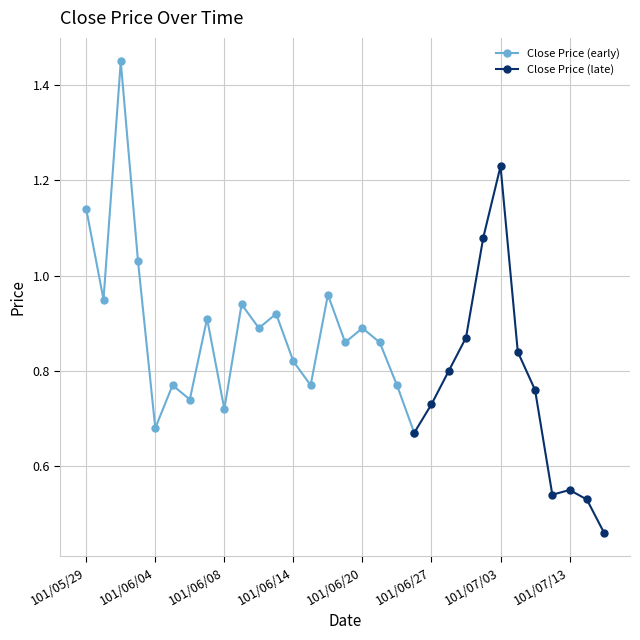

At which category does the chart reach its peak across all series?

101/05/31